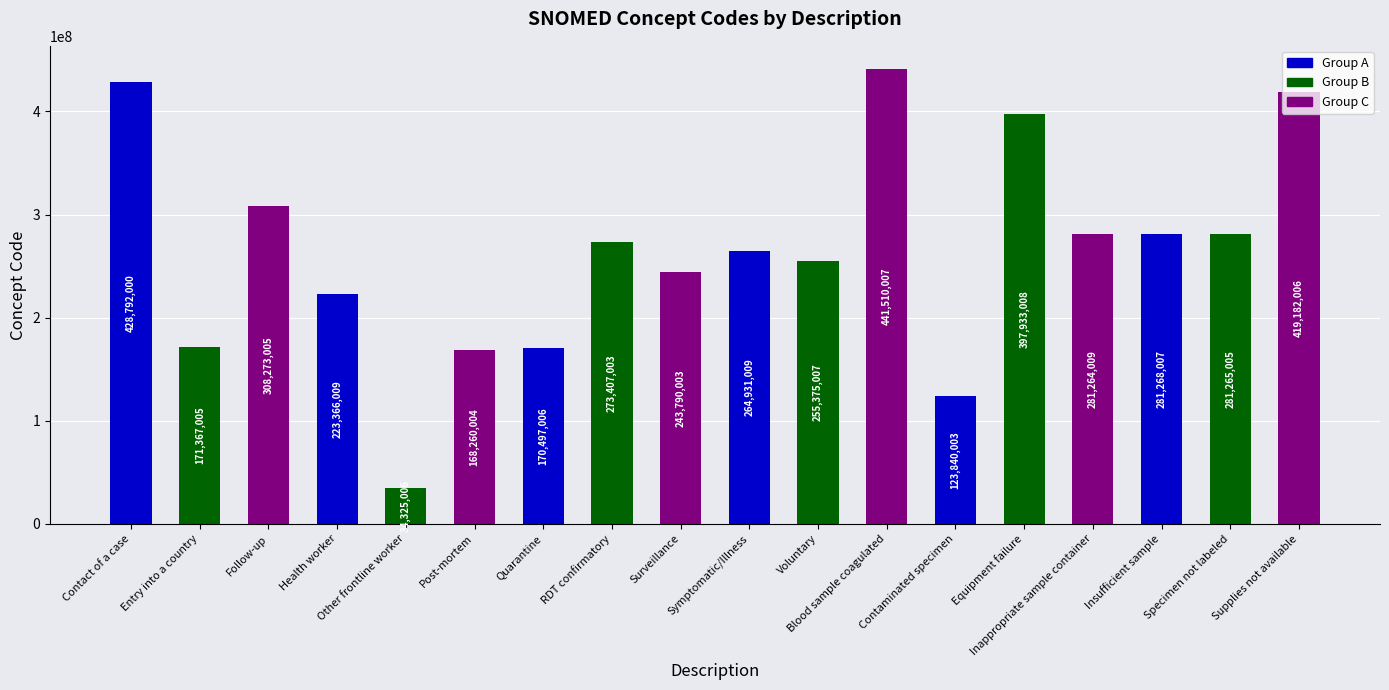

List the labels in order of value, smallest first.

Other frontline worker, Contaminated specimen, Post-mortem, Quarantine, Entry into a country, Health worker, Surveillance, Voluntary, Symptomatic/Illness, RDT confirmatory, Inappropriate sample container, Specimen not labeled, Insufficient sample, Follow-up, Equipment failure, Supplies not available, Contact of a case, Blood sample coagulated